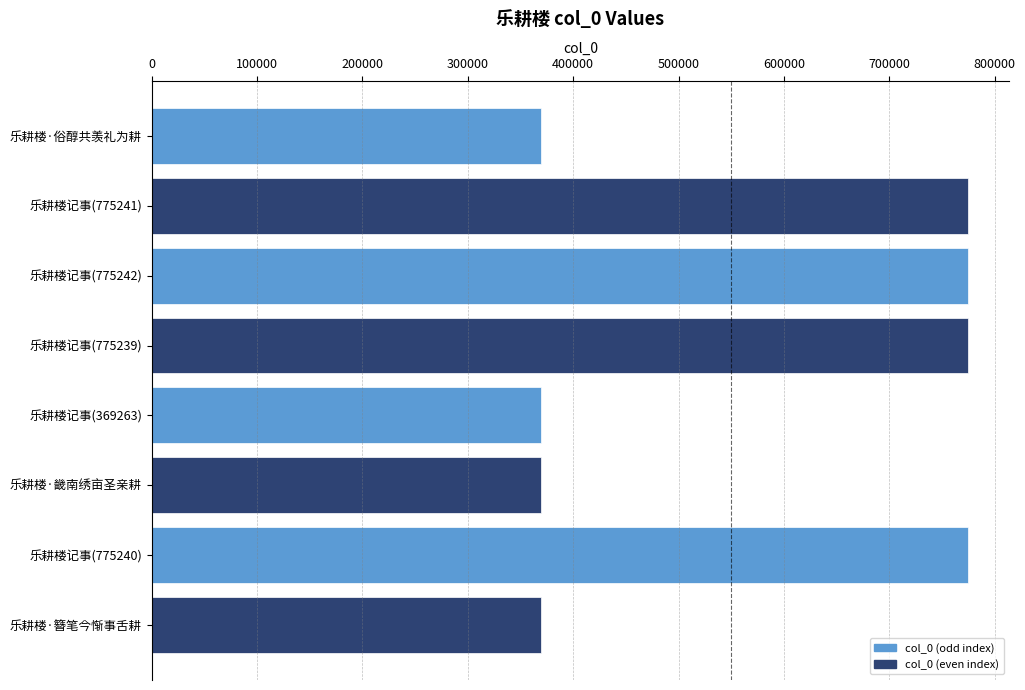

What is the maximum value shown in the chart?

775242